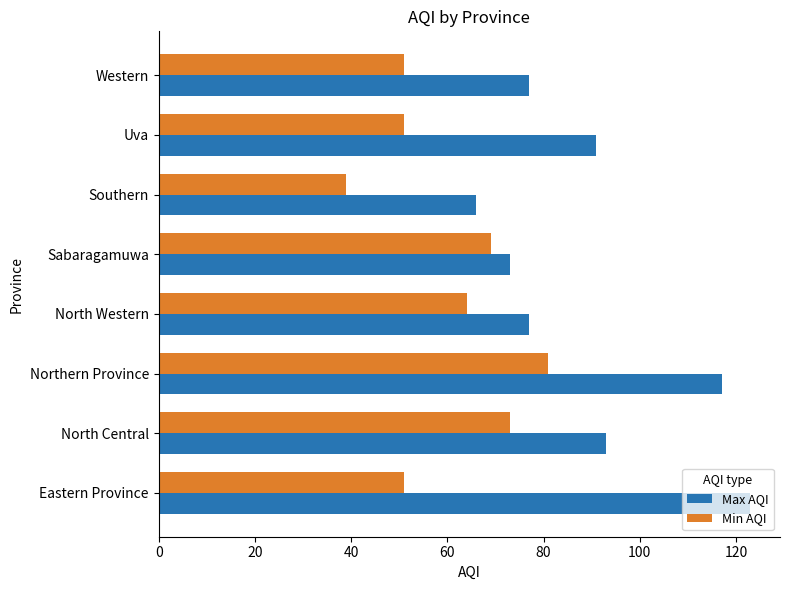

What are all the series names shown in the legend?

Max AQI, Min AQI